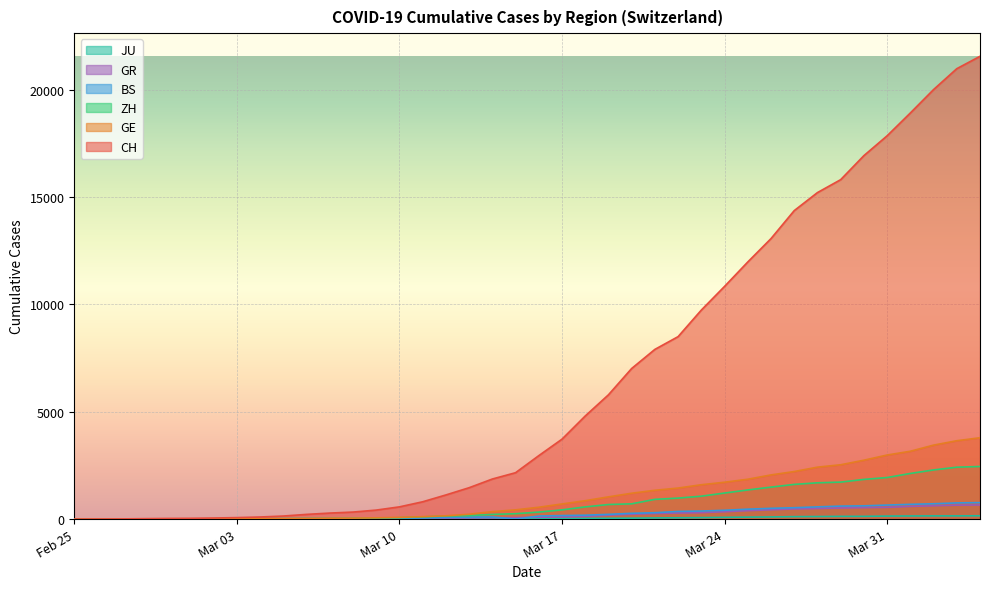

At which category is the sum across all series the highest?

2020-04-04